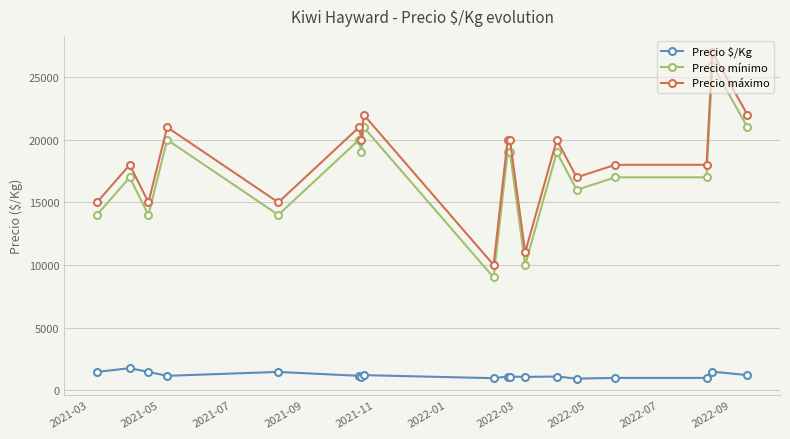

What is the difference between the maximum and minimum values in the Precio $/Kg series?

833